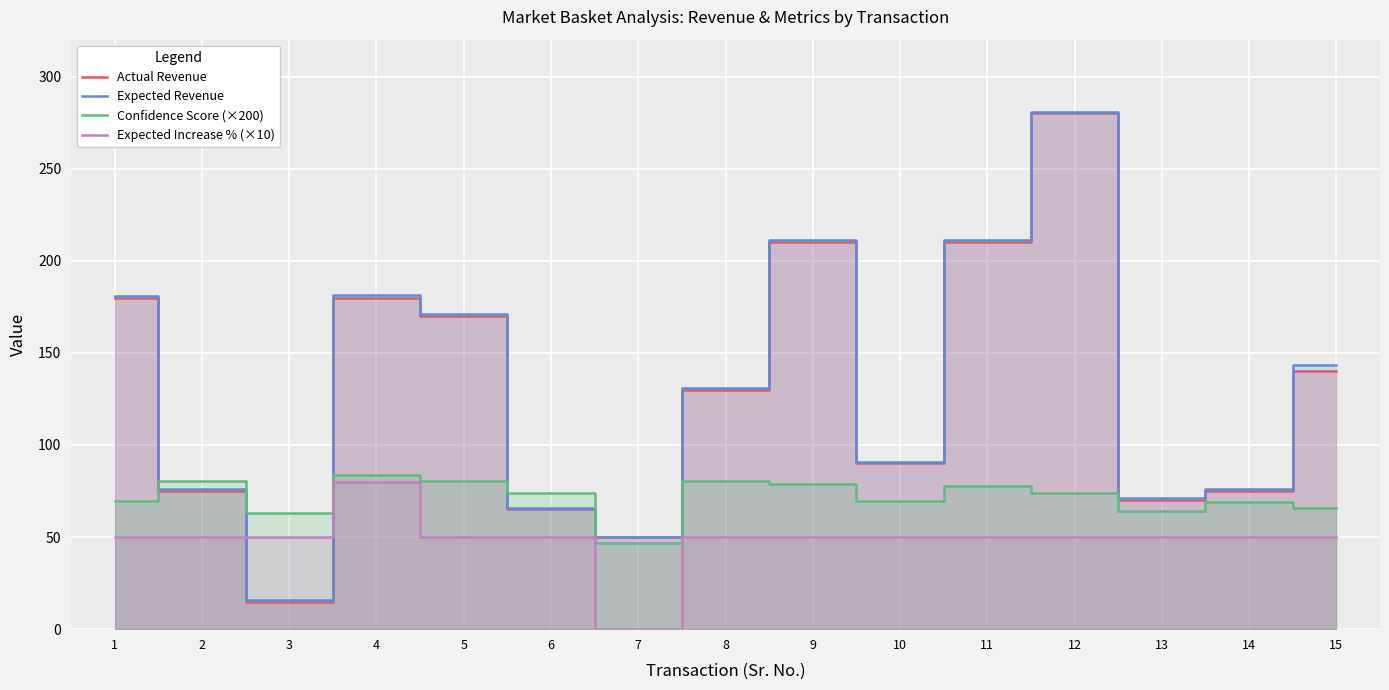

What is the difference between the Expected Revenue values at 12 and 3?

265.0